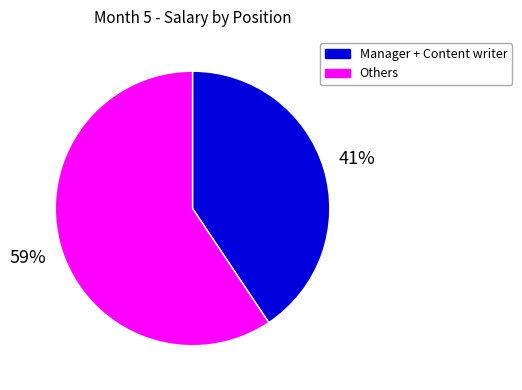

Does any single category account for the majority?

Yes